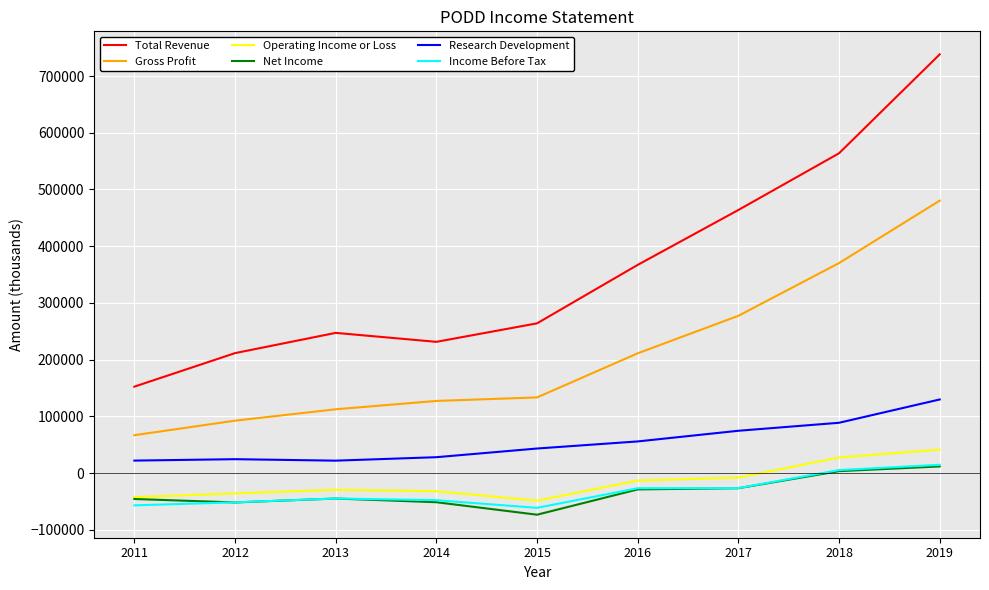

What is the smallest value displayed?

-73500